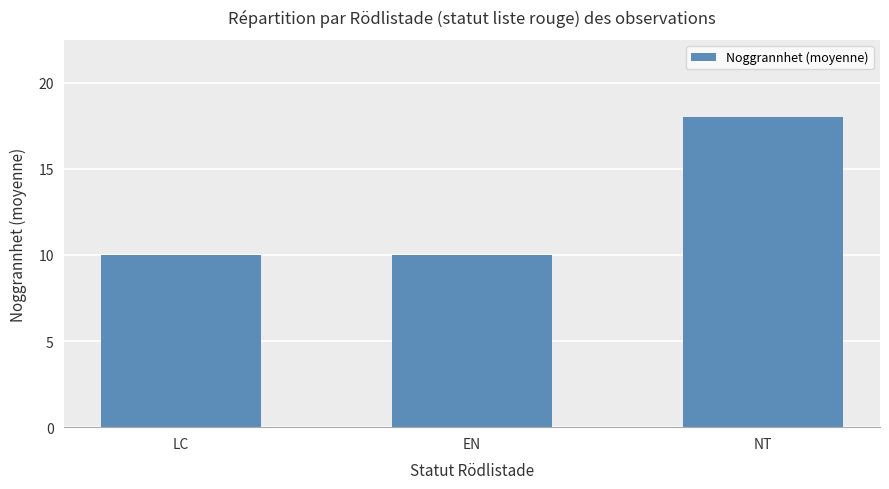

True or false: the data shows 18 at NT.

True